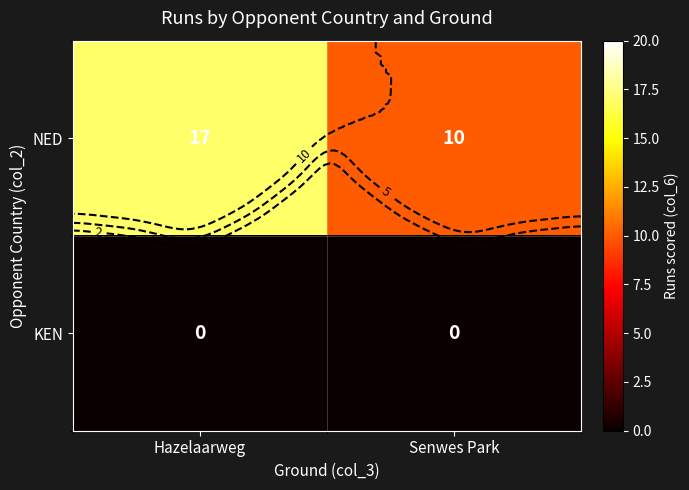

Rank the categories by NED value from lowest to highest.

Senwes Park, Hazelaarweg